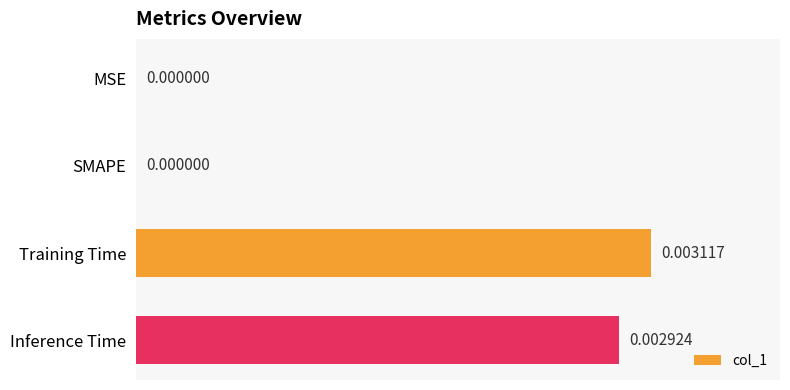

Between MSE and Inference Time, which is larger?

Inference Time